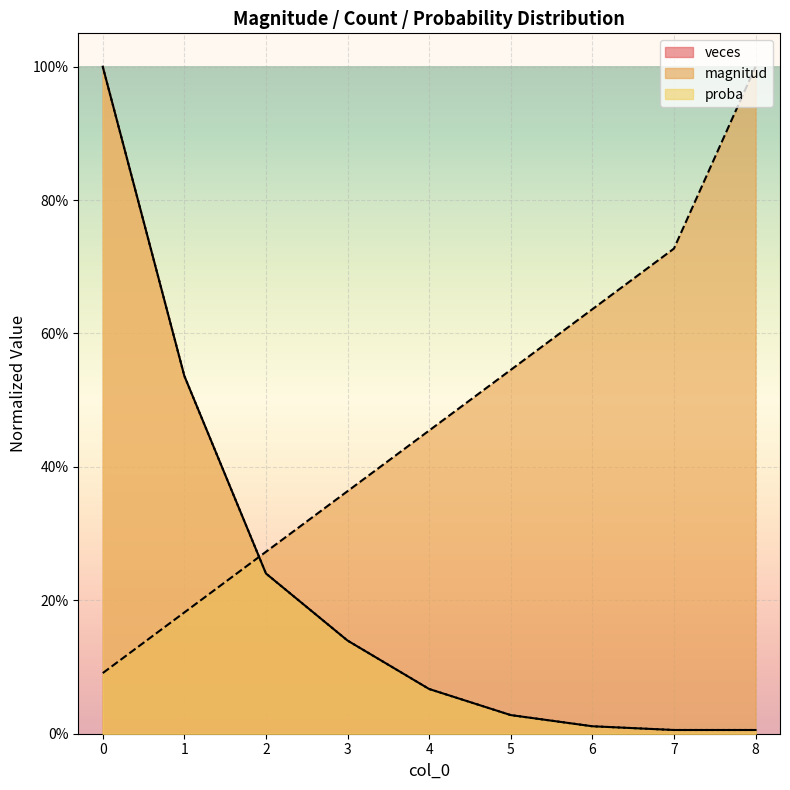

True or false: magnitud has more than 0 points higher than both neighbors.

False